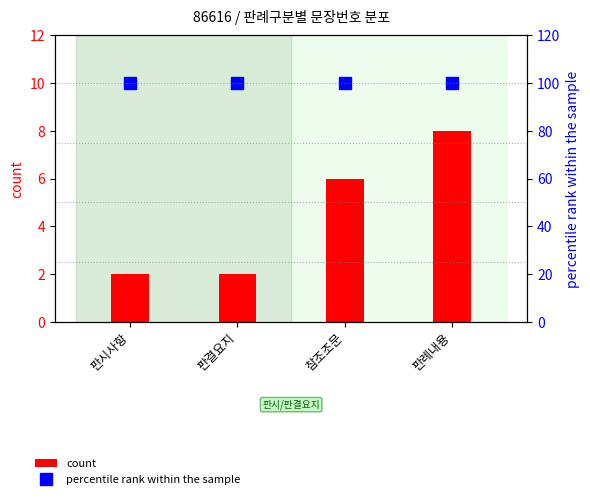

What is the label of the 4th bar from the right?

판시사항